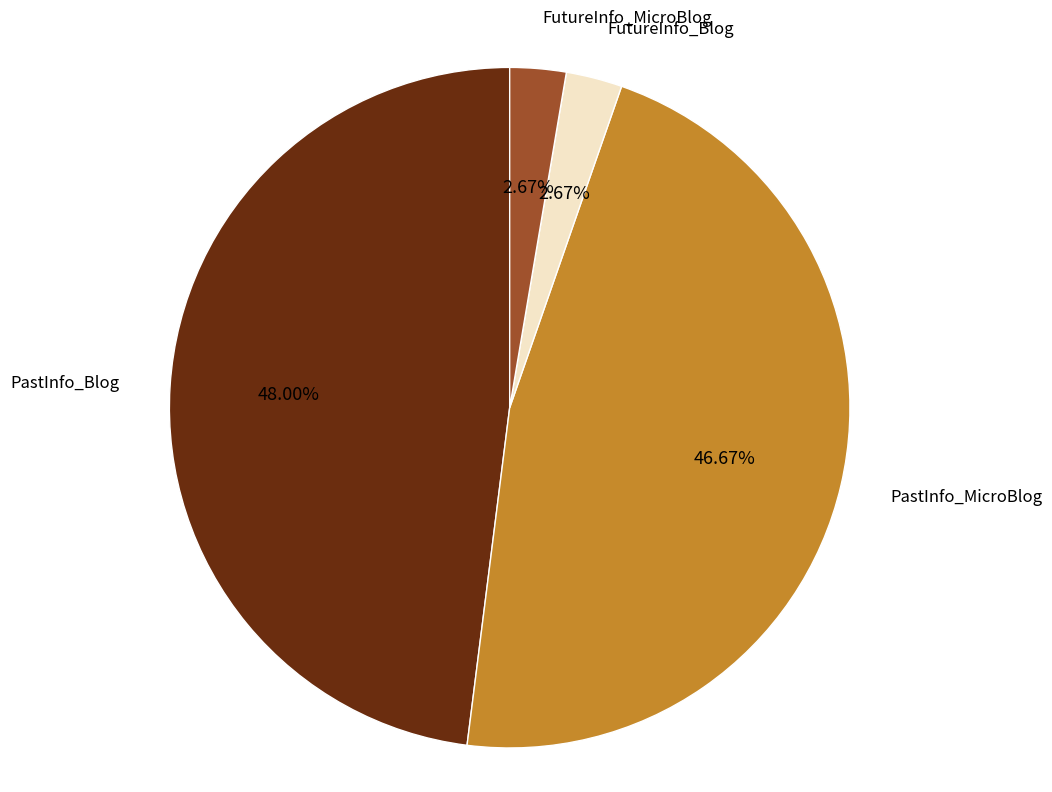

To the nearest percent, what is the difference between the largest and smallest slice percentages?

45%